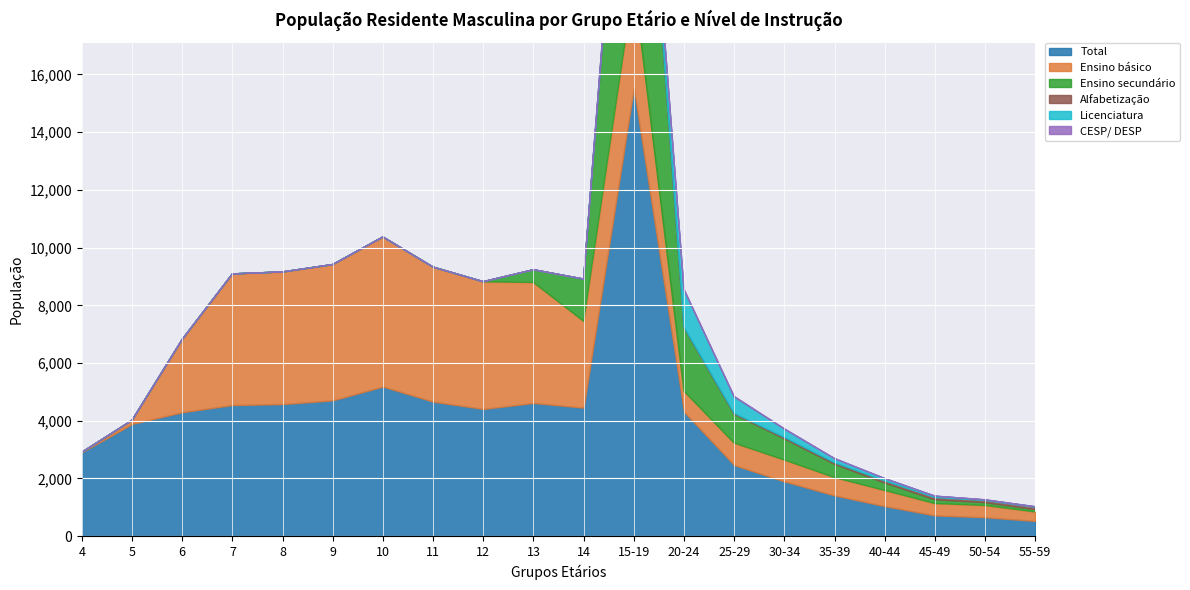

At which category does the chart reach its minimum across all series?

4